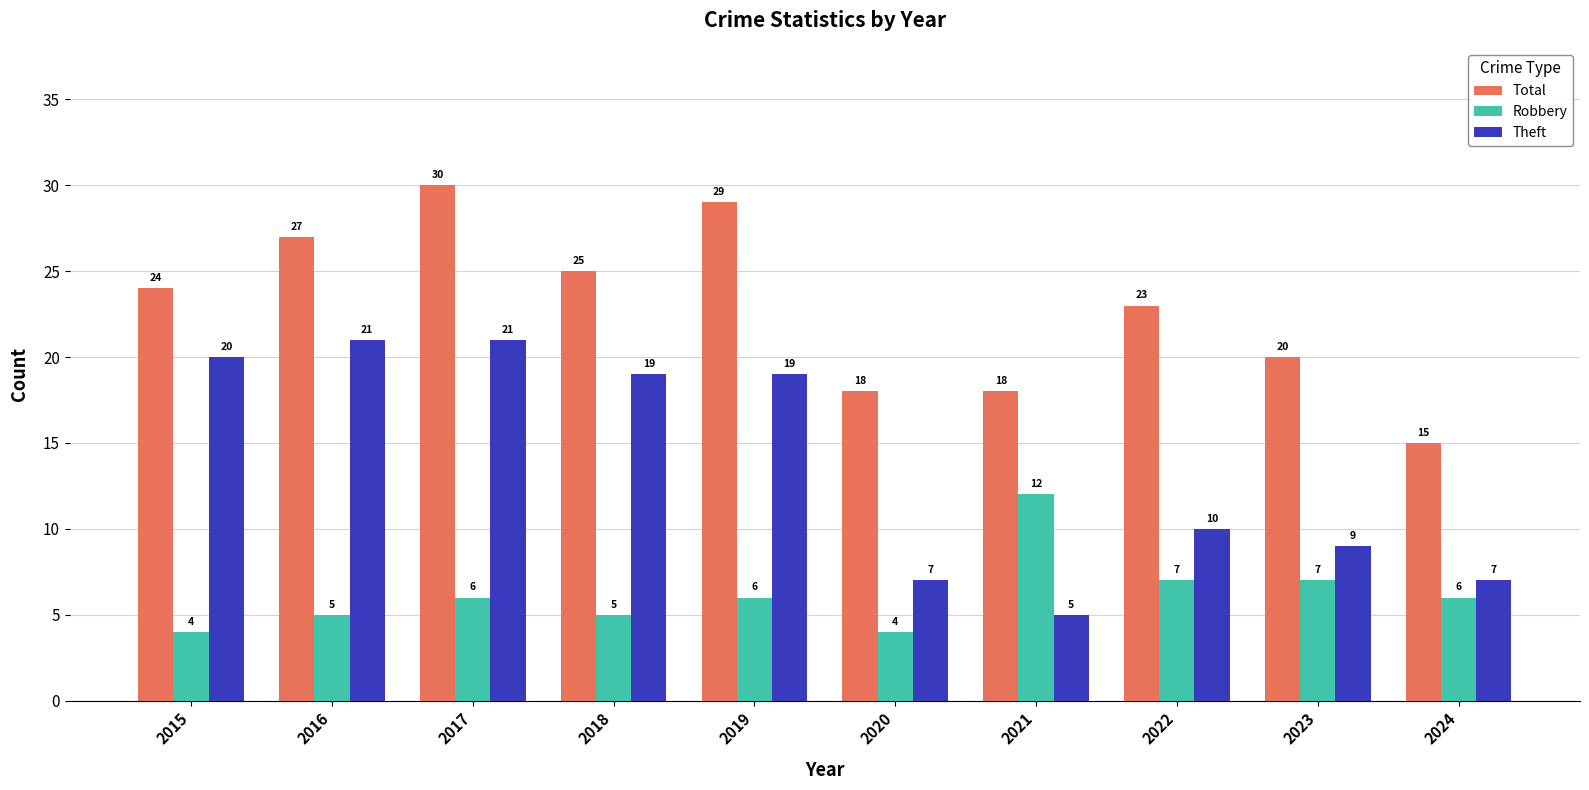

Which category has the highest value across all series?

2017